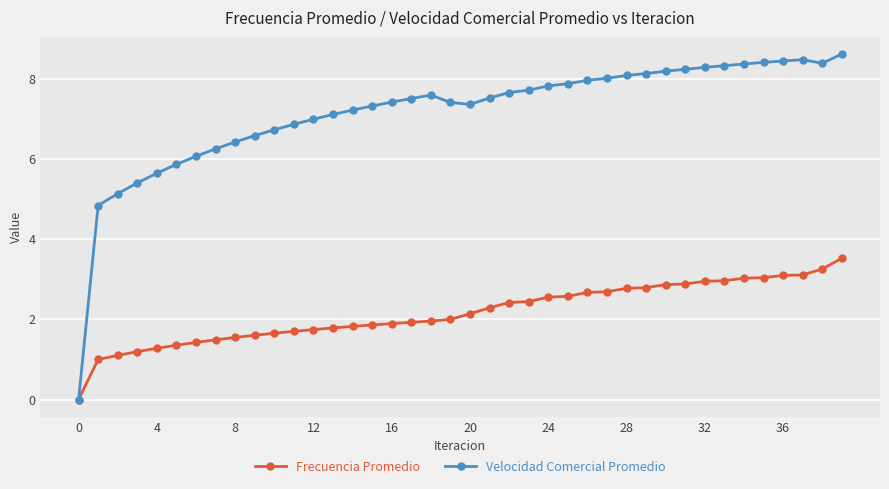

Count the number of data series in this chart.

2